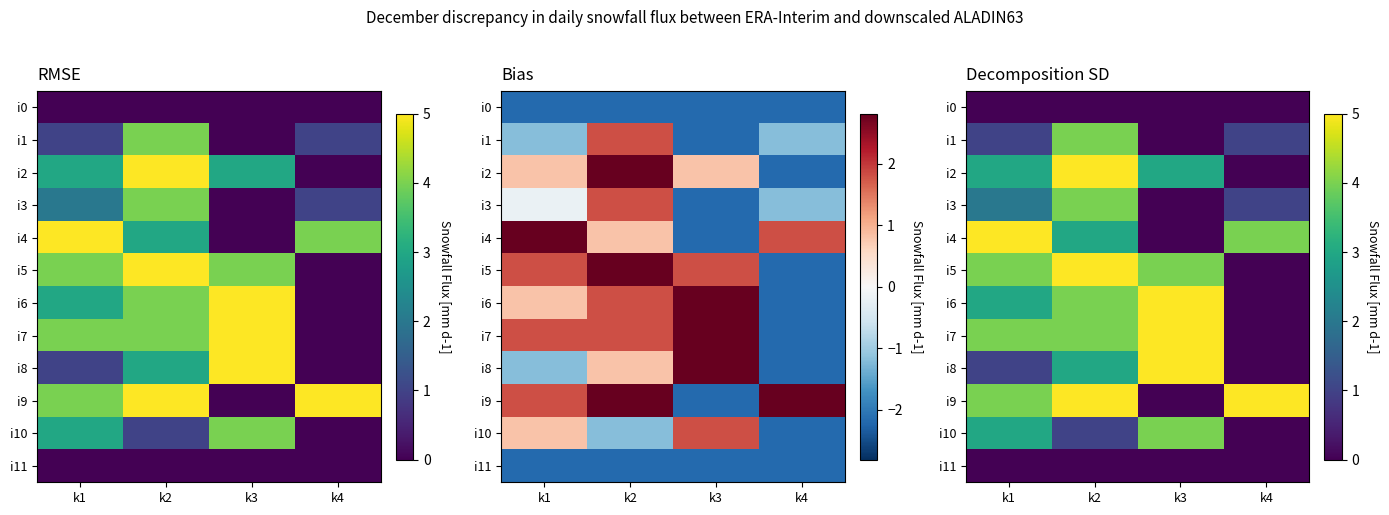

What is the sum of all i7 values?

13